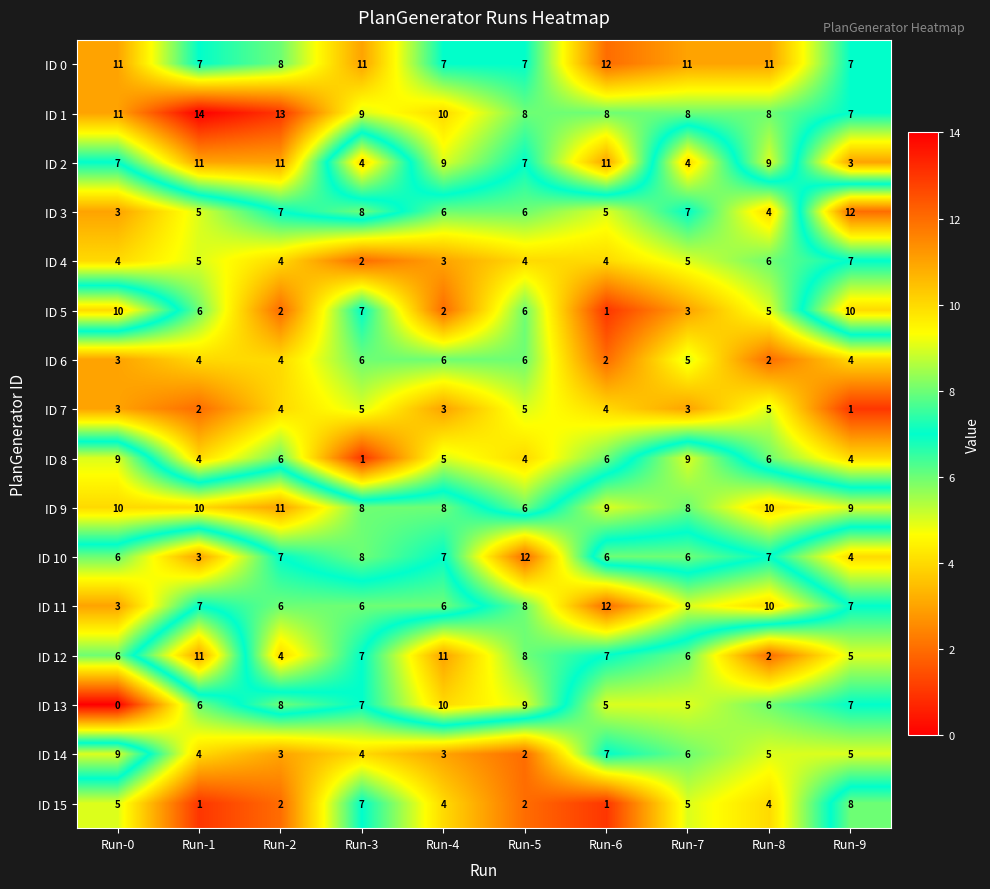

How many ID 13 values are between 5 and 8?

7